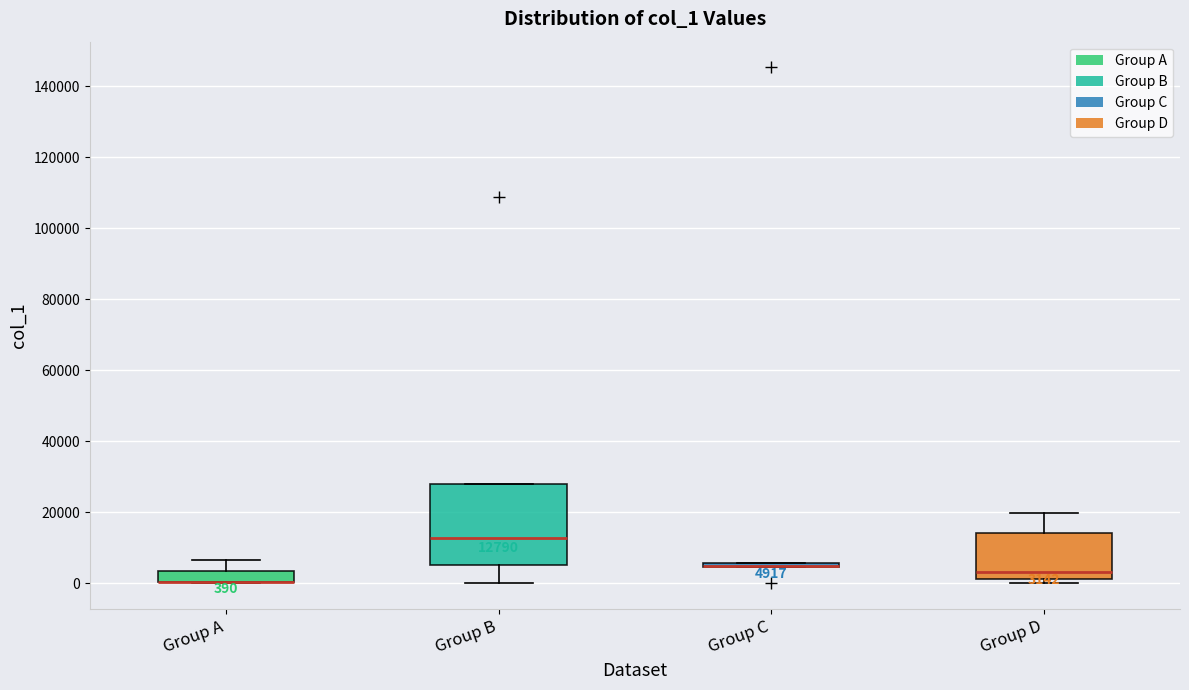

Which box is the tallest, from its lower edge to its upper edge?

Group B